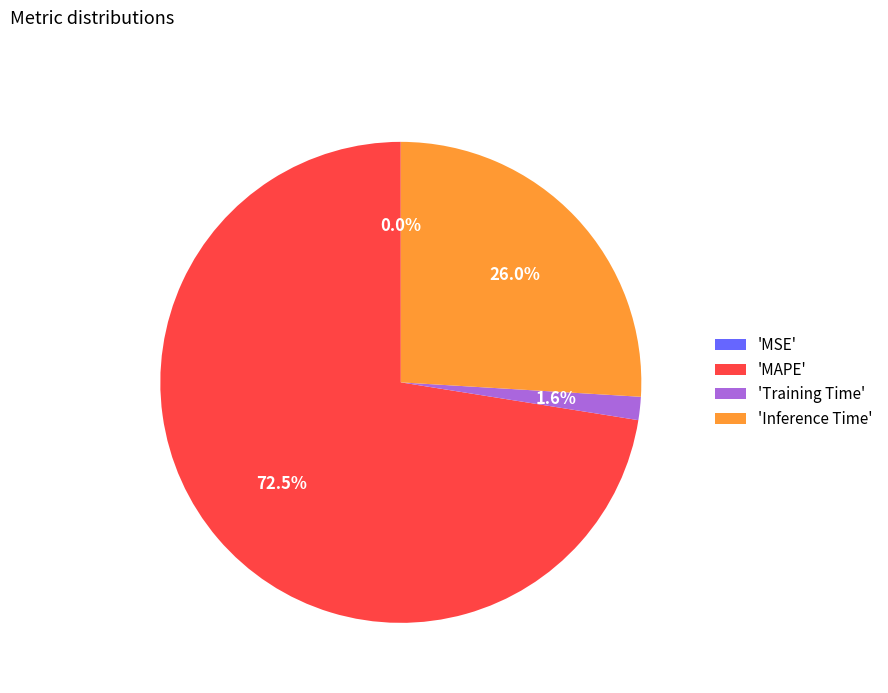

Do 'Training Time' and 'MAPE' together represent more than half of the pie?

Yes